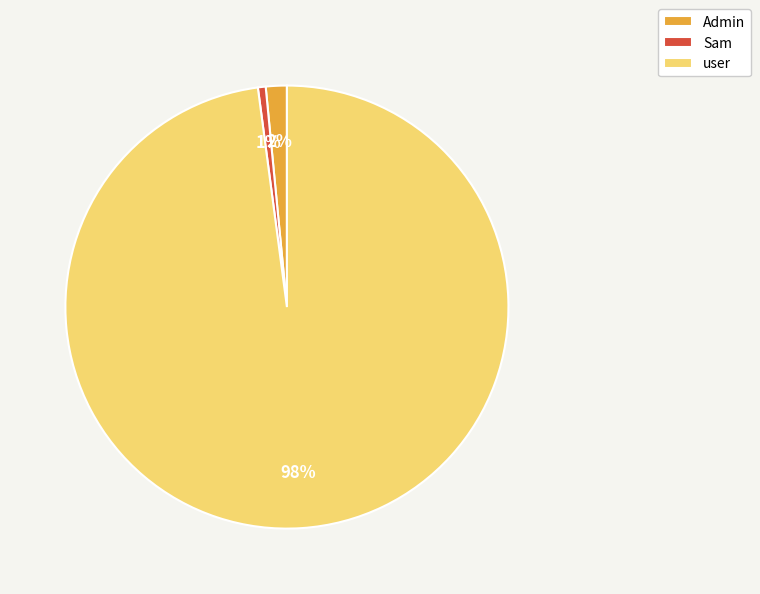

What is the smallest slice in the pie chart?

Sam